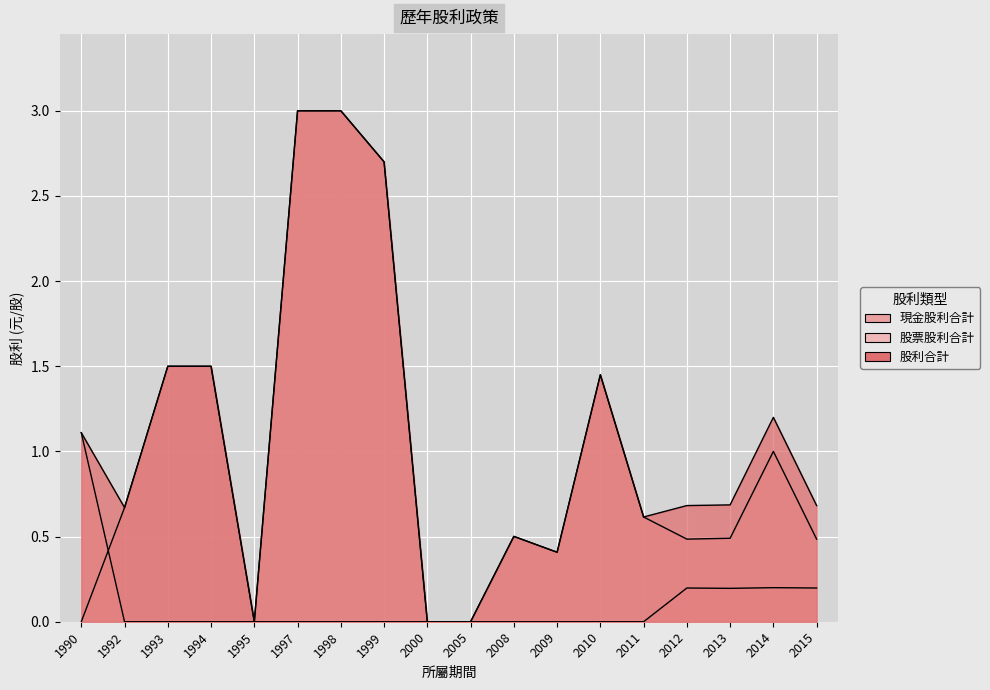

Which label corresponds to the largest value in the chart?

1997